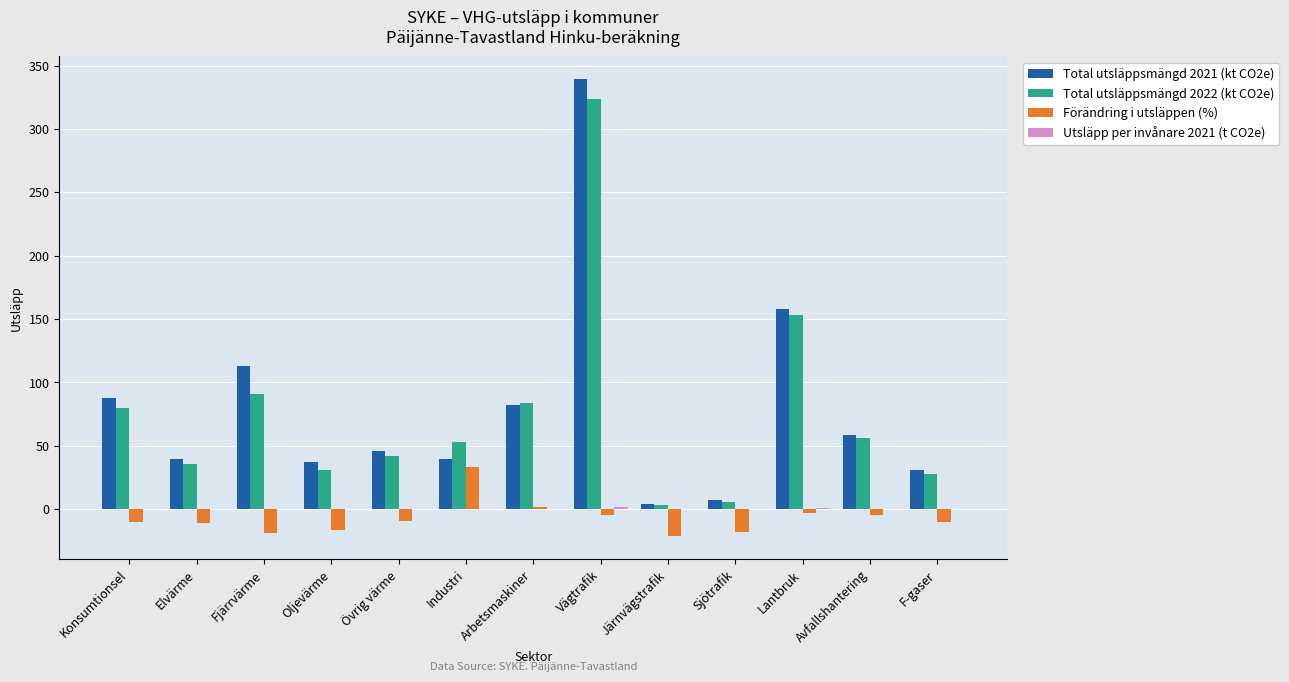

Is it true that Total utsläppsmängd 2021 (kt CO2e) equals 98.9 at Vägtrafik?

False